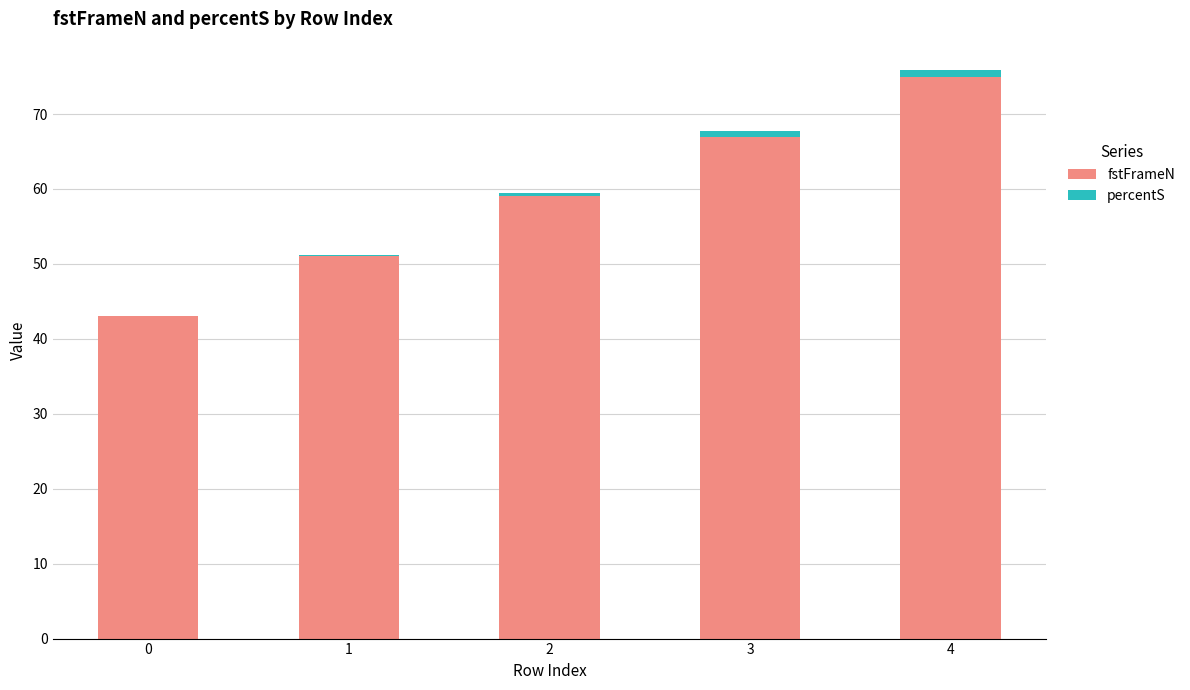

The fstFrameN series shows 59.0 at 2. True or false?

True